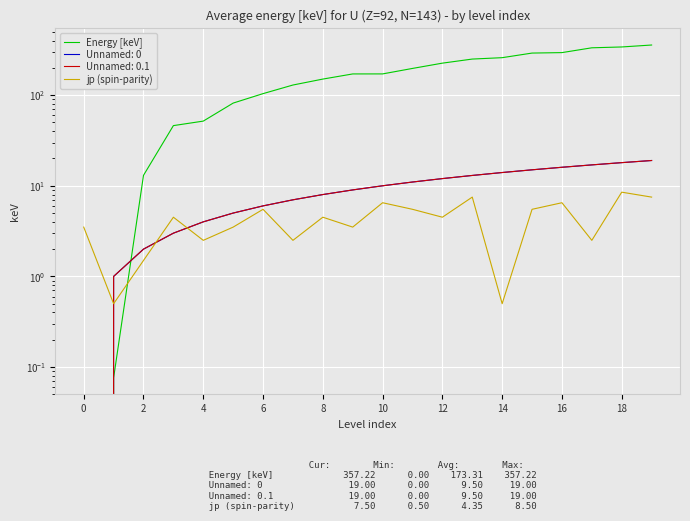

Which series has the largest total across all categories?

Energy [keV]